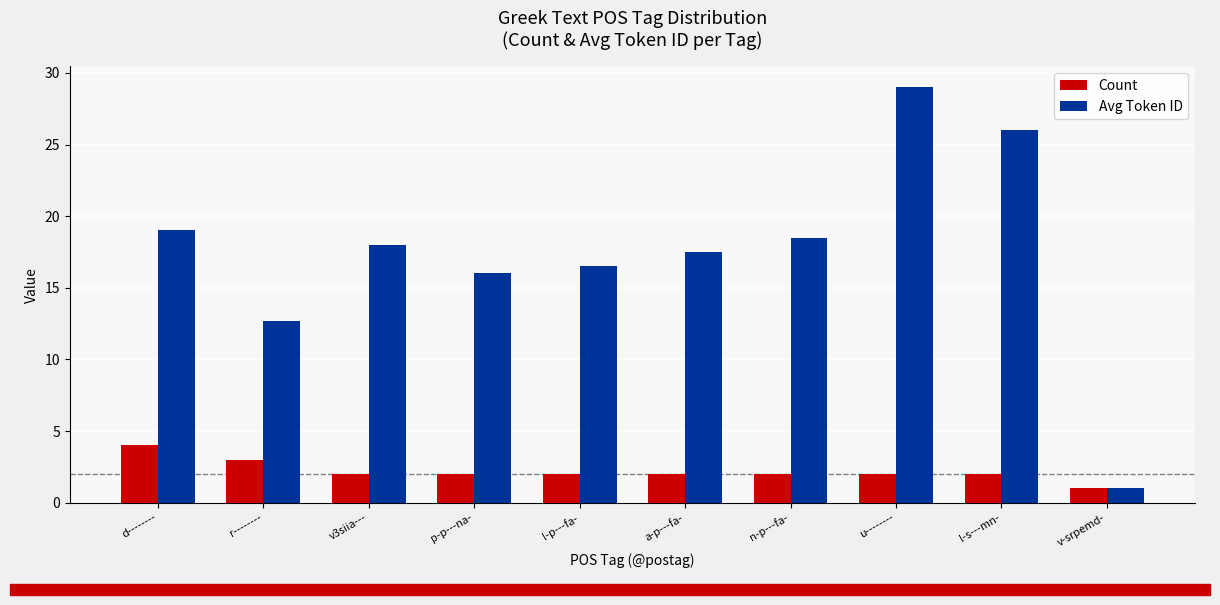

The Count series shows 2.8 at d--------. True or false?

False